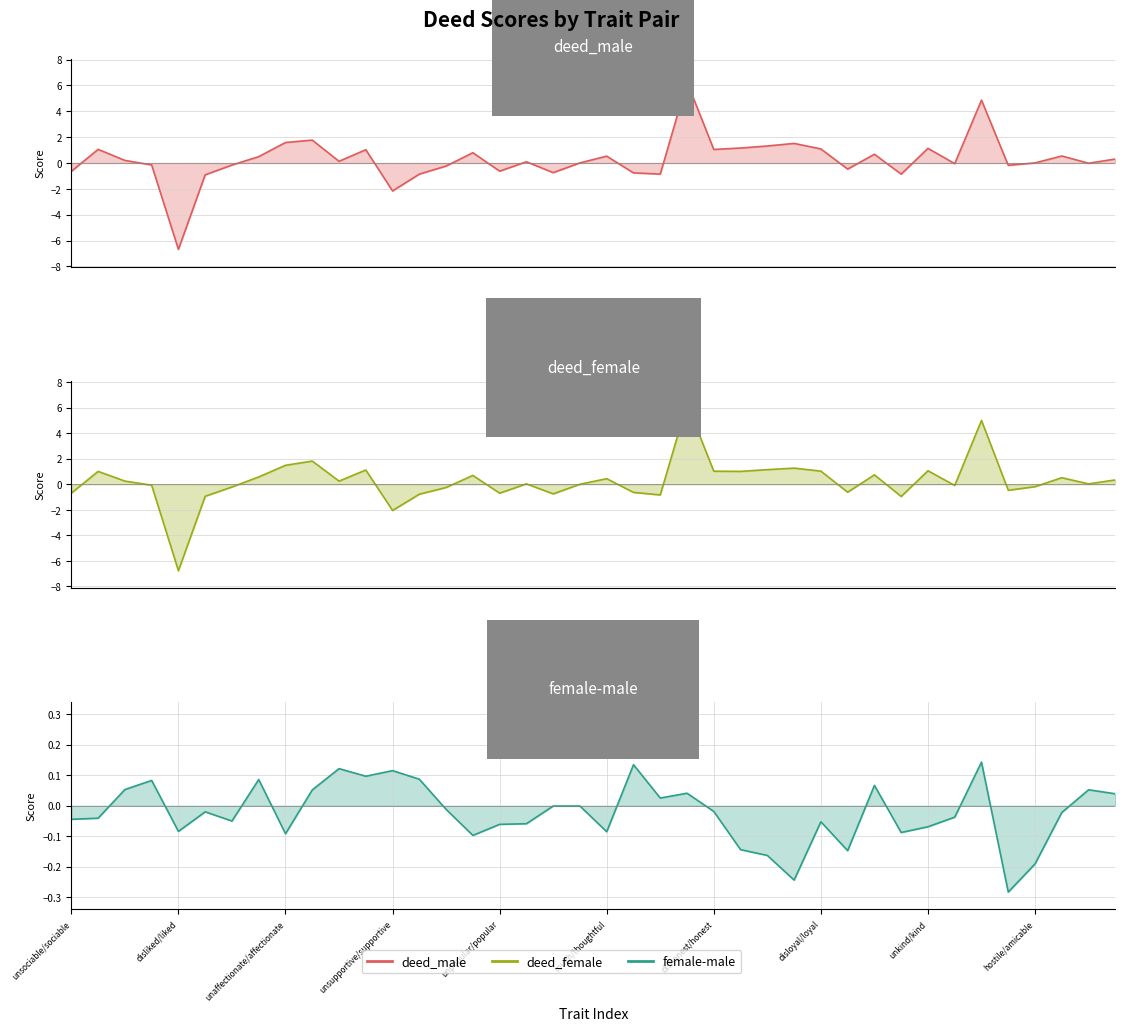

What is the difference between the deed_male values at 35 and 17?

0.3